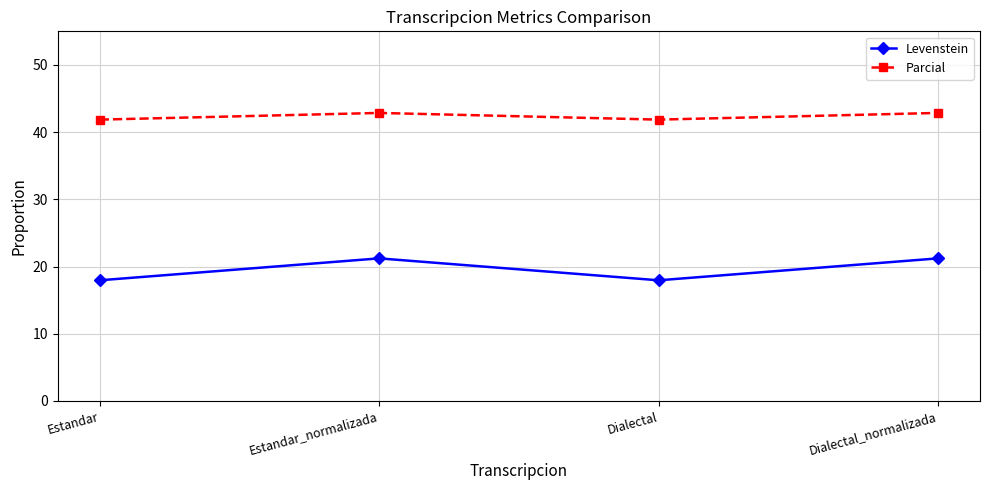

What is the difference between the maximum and second lowest values in the Levenstein series?

3.3